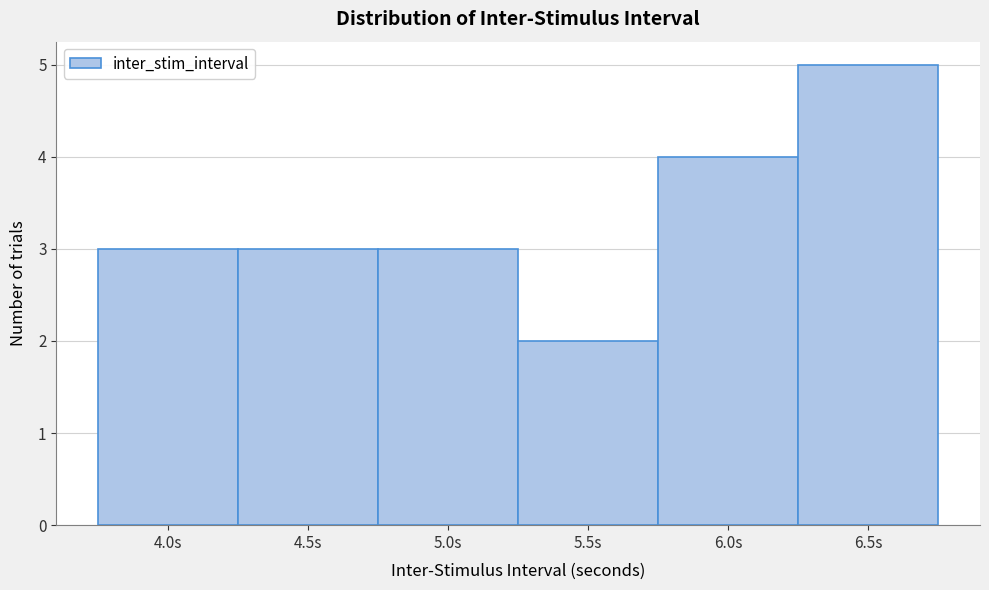

Reading left to right, transcribe this chart: for each bar, give the range it covers on the x-axis and its height. The values are not printed on the chart, so give them approximately, as read against the axis.

3.75 to 4.25: 3
4.25 to 4.75: 3
4.75 to 5.25: 3
5.25 to 5.75: 2
5.75 to 6.25: 4
6.25 to 6.75: 5